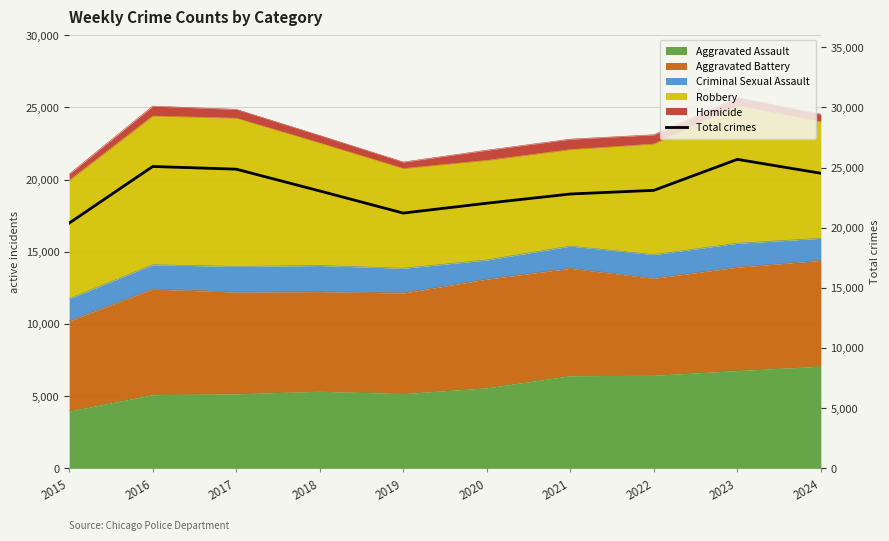

What is the difference between the maximum and minimum values?

5298